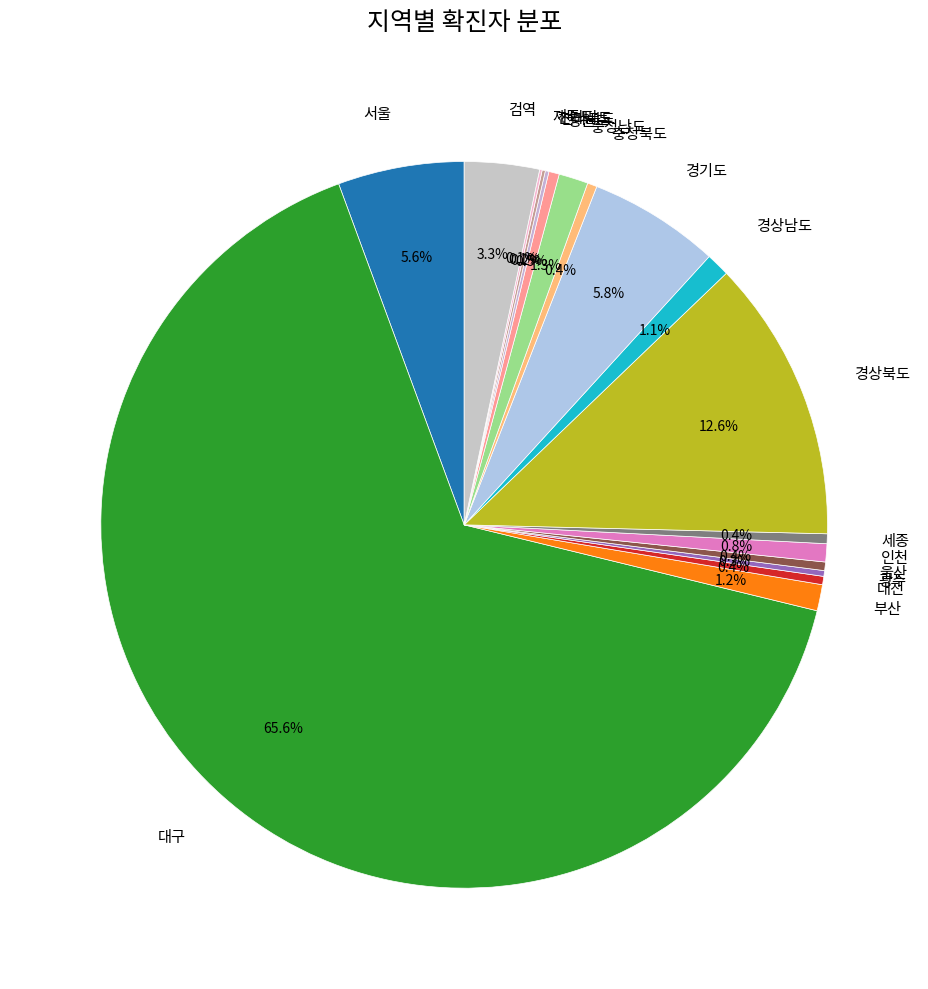

Which slice represents more than half of the pie?

대구